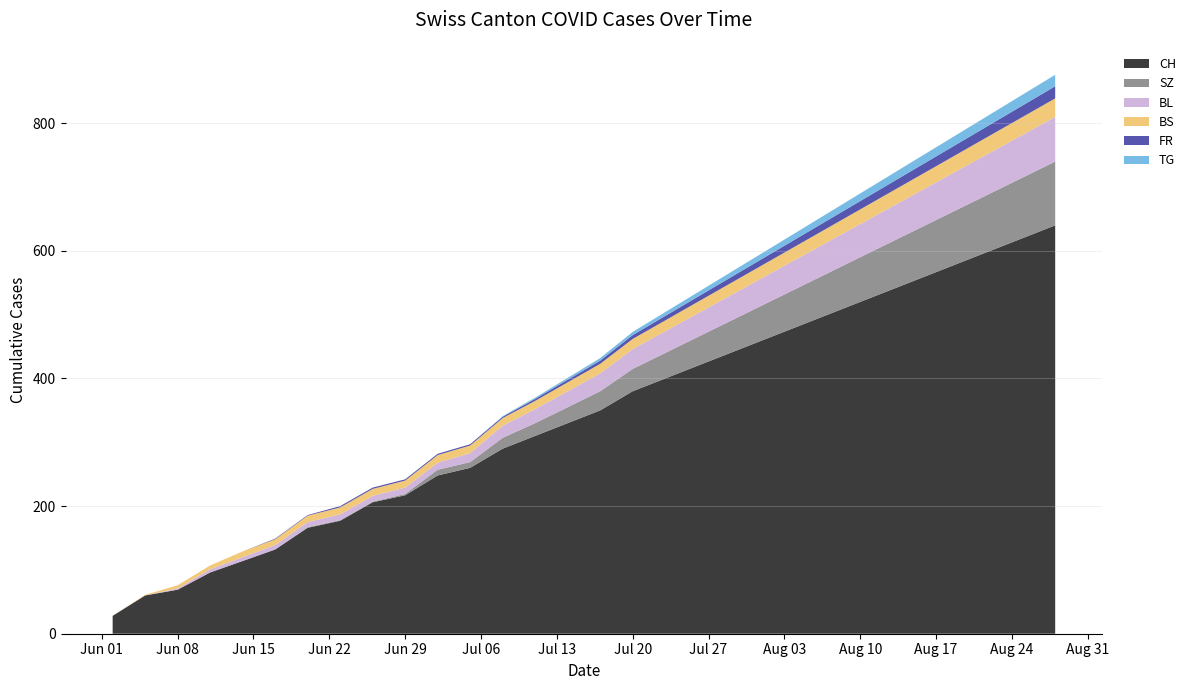

Reading left to right, list all the values displayed in this chart.

CH: 2020-06-02=28	2020-06-05=60	2020-06-08=69	2020-06-11=96	2020-06-14=114	2020-06-17=132	2020-06-20=166	2020-06-23=177	2020-06-26=206	2020-06-29=217	2020-07-02=248	2020-07-05=260	2020-07-08=290	2020-07-11=310	2020-07-14=330	2020-07-17=350	2020-07-20=380	2020-07-23=400	2020-07-26=420	2020-07-29=440	2020-08-01=460	2020-08-04=480	2020-08-07=500	2020-08-10=520	2020-08-13=540	2020-08-16=560	2020-08-19=580	2020-08-22=600	2020-08-25=620	2020-08-28=640
SZ: 2020-06-02=0	2020-06-05=0	2020-06-08=0	2020-06-11=0	2020-06-14=0	2020-06-17=0	2020-06-20=1	2020-06-23=1	2020-06-26=1	2020-06-29=2	2020-07-02=9	2020-07-05=9	2020-07-08=17	2020-07-11=20	2020-07-14=25	2020-07-17=30	2020-07-20=35	2020-07-23=40	2020-07-26=45	2020-07-29=50	2020-08-01=55	2020-08-04=60	2020-08-07=65	2020-08-10=70	2020-08-13=75	2020-08-16=80	2020-08-19=85	2020-08-22=90	2020-08-25=95	2020-08-28=100
BL: 2020-06-02=0	2020-06-05=0	2020-06-08=2	2020-06-11=5	2020-06-14=6	2020-06-17=7	2020-06-20=8	2020-06-23=9	2020-06-26=9	2020-06-29=10	2020-07-02=11	2020-07-05=14	2020-07-08=19	2020-07-11=22	2020-07-14=25	2020-07-17=28	2020-07-20=31	2020-07-23=34	2020-07-26=37	2020-07-29=40	2020-08-01=43	2020-08-04=46	2020-08-07=49	2020-08-10=52	2020-08-13=55	2020-08-16=58	2020-08-19=61	2020-08-22=64	2020-08-25=67	2020-08-28=70
BS: 2020-06-02=0	2020-06-05=1	2020-06-08=5	2020-06-11=6	2020-06-14=9	2020-06-17=9	2020-06-20=10	2020-06-23=11	2020-06-26=11	2020-06-29=11	2020-07-02=12	2020-07-05=12	2020-07-08=12	2020-07-11=13	2020-07-14=14	2020-07-17=15	2020-07-20=16	2020-07-23=17	2020-07-26=18	2020-07-29=19	2020-08-01=20	2020-08-04=21	2020-08-07=22	2020-08-10=23	2020-08-13=24	2020-08-16=25	2020-08-19=26	2020-08-22=27	2020-08-25=28	2020-08-28=29
FR: 2020-06-02=0	2020-06-05=0	2020-06-08=0	2020-06-11=0	2020-06-14=0	2020-06-17=1	2020-06-20=1	2020-06-23=2	2020-06-26=2	2020-06-29=2	2020-07-02=2	2020-07-05=2	2020-07-08=2	2020-07-11=3	2020-07-14=4	2020-07-17=5	2020-07-20=6	2020-07-23=7	2020-07-26=8	2020-07-29=9	2020-08-01=10	2020-08-04=11	2020-08-07=12	2020-08-10=13	2020-08-13=14	2020-08-16=15	2020-08-19=16	2020-08-22=17	2020-08-25=18	2020-08-28=19
TG: 2020-06-02=0	2020-06-05=0	2020-06-08=0	2020-06-11=0	2020-06-14=0	2020-06-17=0	2020-06-20=0	2020-06-23=0	2020-06-26=0	2020-06-29=0	2020-07-02=0	2020-07-05=0	2020-07-08=1	2020-07-11=2	2020-07-14=3	2020-07-17=4	2020-07-20=5	2020-07-23=6	2020-07-26=7	2020-07-29=8	2020-08-01=9	2020-08-04=10	2020-08-07=11	2020-08-10=12	2020-08-13=13	2020-08-16=14	2020-08-19=15	2020-08-22=16	2020-08-25=17	2020-08-28=18